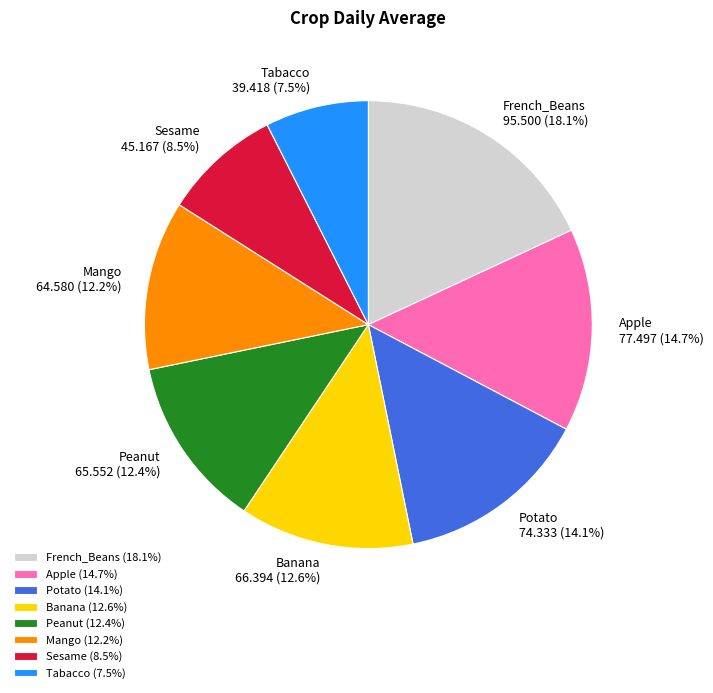

What percentage is NOT represented by Banana (12.6%)?

87.4%